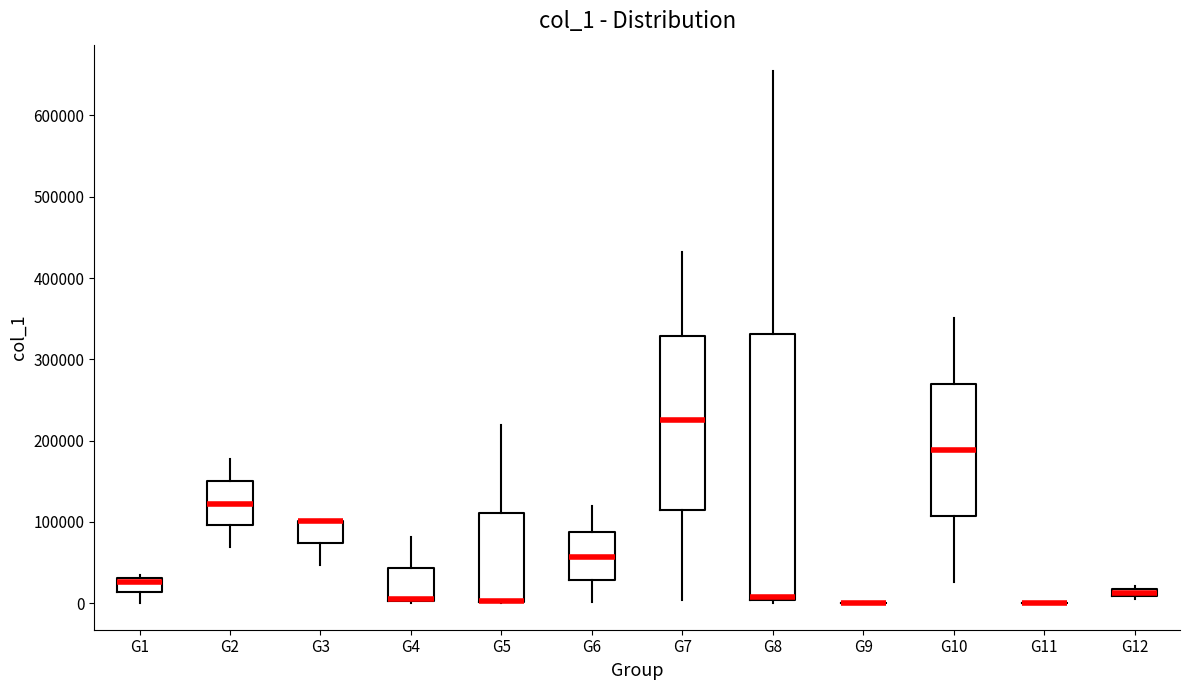

Comparing the boxes themselves (not the whiskers), which one is the tallest?

G8